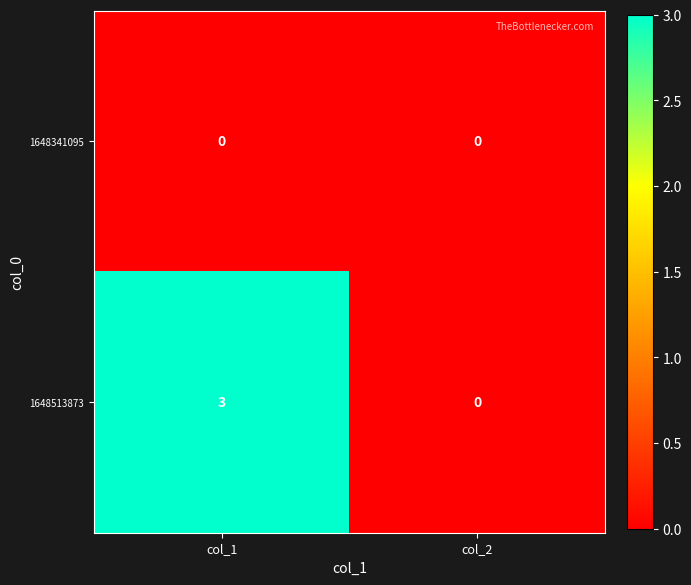

Rank the series by their average value, from highest to lowest.

1648513873, 1648341095